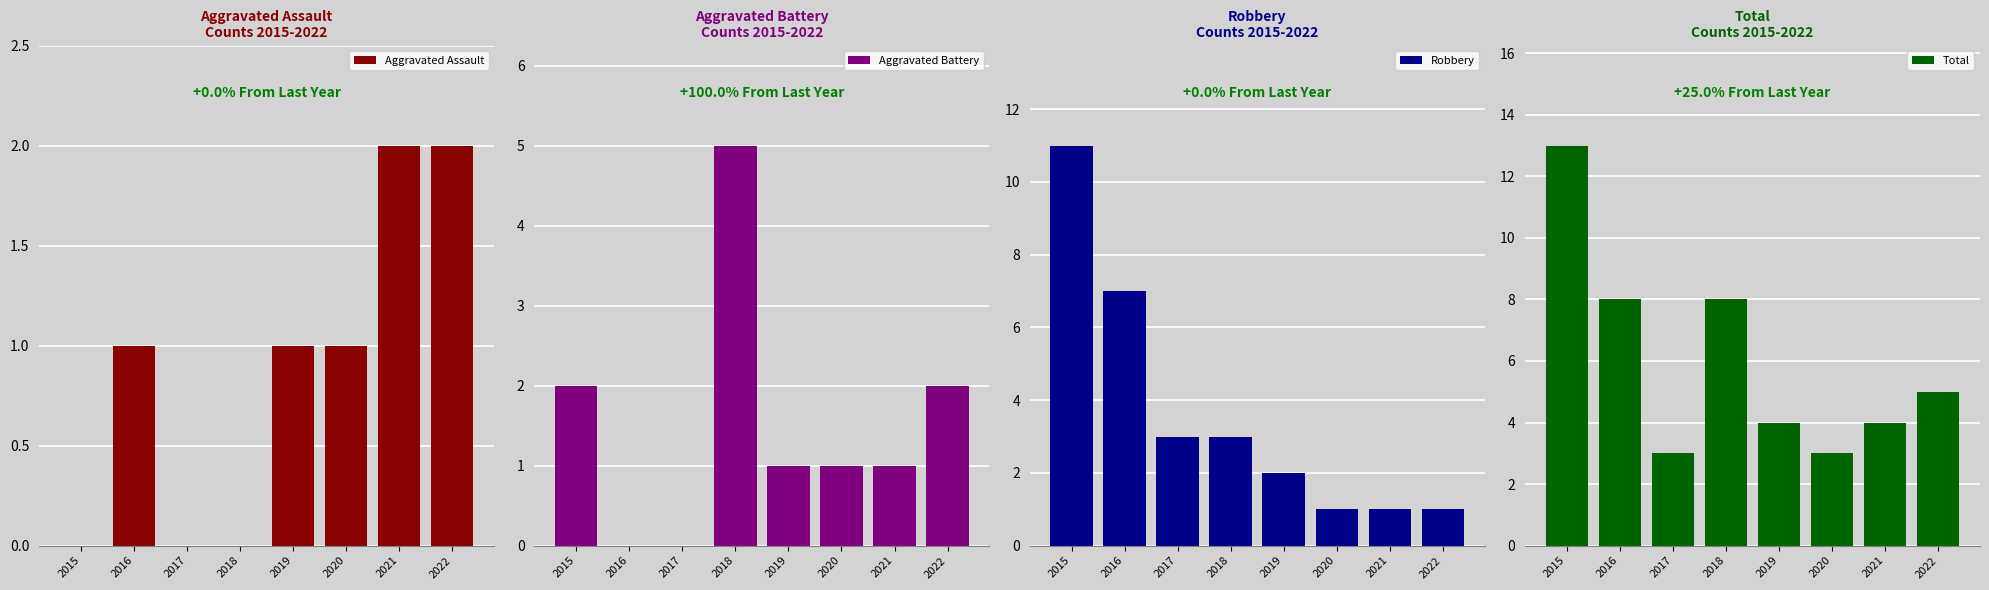

Count the number of data series in this chart.

4